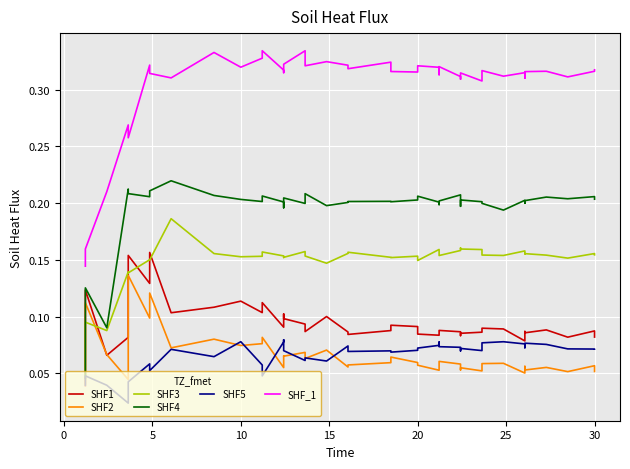

Reading left to right, extract all data points from this chart.

SHF1: 0.0	0.1	0.1	0.1	0.2	0.1	0.2	0.1	0.1	0.1	0.1	0.1	0.1	0.1	0.1	0.1	0.1	0.1	0.1	0.1	0.1	0.1	0.1	0.1	0.1	0.1	0.1	0.1	0.1	0.1	0.1	0.1	0.1	0.1	0.1	0.1	0.1	0.1	0.1	0.1
SHF2: 0.0	0.1	0.1	0.0	0.1	0.1	0.1	0.1	0.1	0.1	0.1	0.1	0.1	0.1	0.1	0.1	0.1	0.1	0.1	0.1	0.1	0.1	0.1	0.1	0.1	0.1	0.1	0.1	0.1	0.1	0.1	0.1	0.1	0.1	0.1	0.1	0.1	0.1	0.1	0.1
SHF3: 0.0	0.1	0.1	0.1	0.1	0.2	0.1	0.2	0.2	0.2	0.2	0.2	0.2	0.2	0.2	0.2	0.2	0.1	0.2	0.2	0.2	0.2	0.2	0.1	0.2	0.2	0.2	0.2	0.2	0.2	0.2	0.2	0.2	0.2	0.2	0.2	0.2	0.2	0.2	0.2
SHF4: 0.0	0.1	0.1	0.2	0.2	0.2	0.2	0.2	0.2	0.2	0.2	0.2	0.2	0.2	0.2	0.2	0.2	0.2	0.2	0.2	0.2	0.2	0.2	0.2	0.2	0.2	0.2	0.2	0.2	0.2	0.2	0.2	0.2	0.2	0.2	0.2	0.2	0.2	0.2	0.2
SHF5: 0.0	0.0	0.0	0.0	0.0	0.1	0.1	0.1	0.1	0.1	0.1	0.0	0.1	0.1	0.1	0.1	0.1	0.1	0.1	0.1	0.1	0.1	0.1	0.1	0.1	0.1	0.1	0.1	0.1	0.1	0.1	0.1	0.1	0.1	0.1	0.1	0.1	0.1	0.1	0.1
SHF_1: 0.1	0.2	0.2	0.3	0.3	0.3	0.3	0.3	0.3	0.3	0.3	0.3	0.3	0.3	0.3	0.3	0.3	0.3	0.3	0.3	0.3	0.3	0.3	0.3	0.3	0.3	0.3	0.3	0.3	0.3	0.3	0.3	0.3	0.3	0.3	0.3	0.3	0.3	0.3	0.3